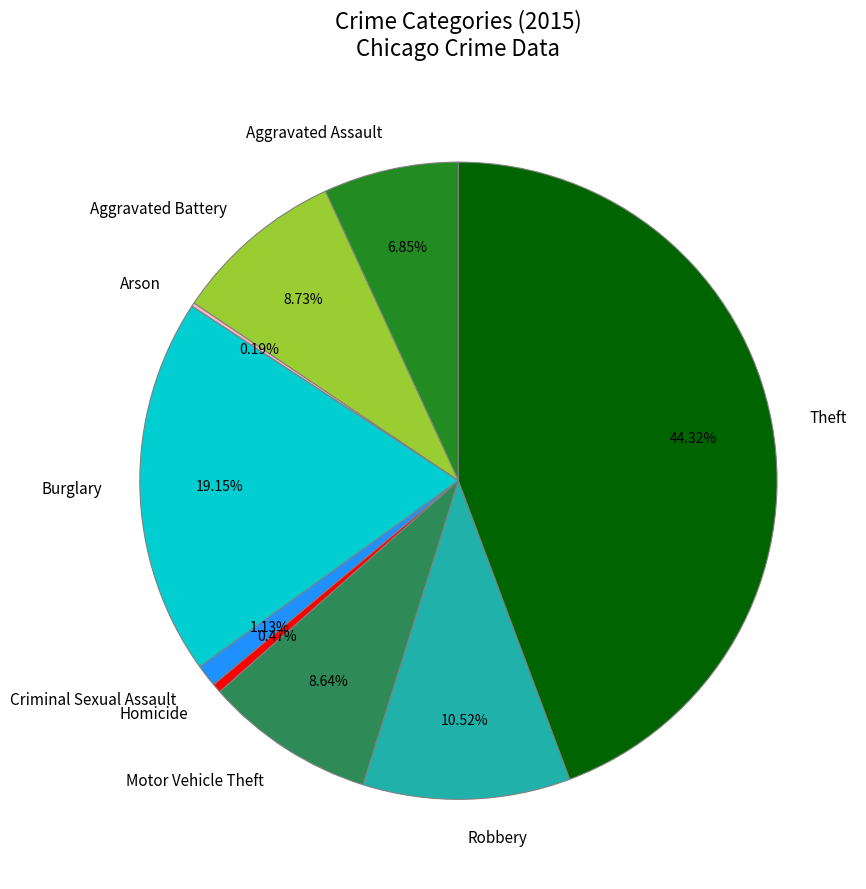

Which category has the biggest portion of the pie?

Theft